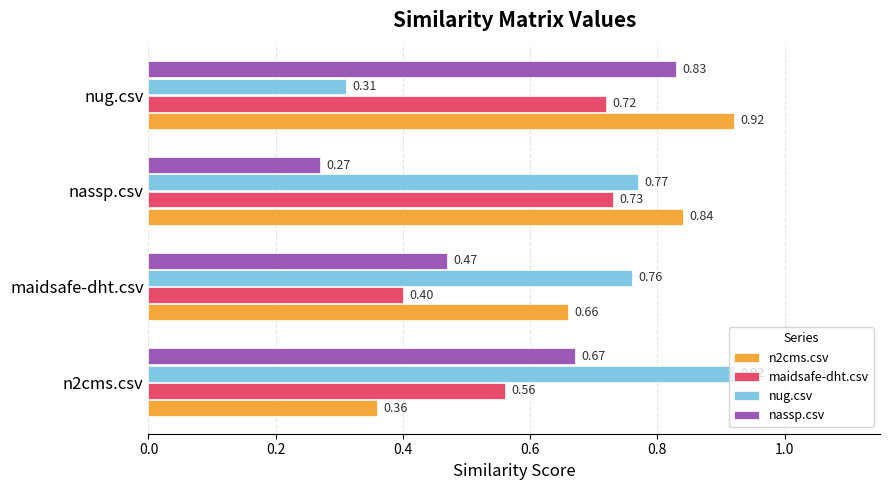

At which label does maidsafe-dht.csv reach its peak?

nassp.csv